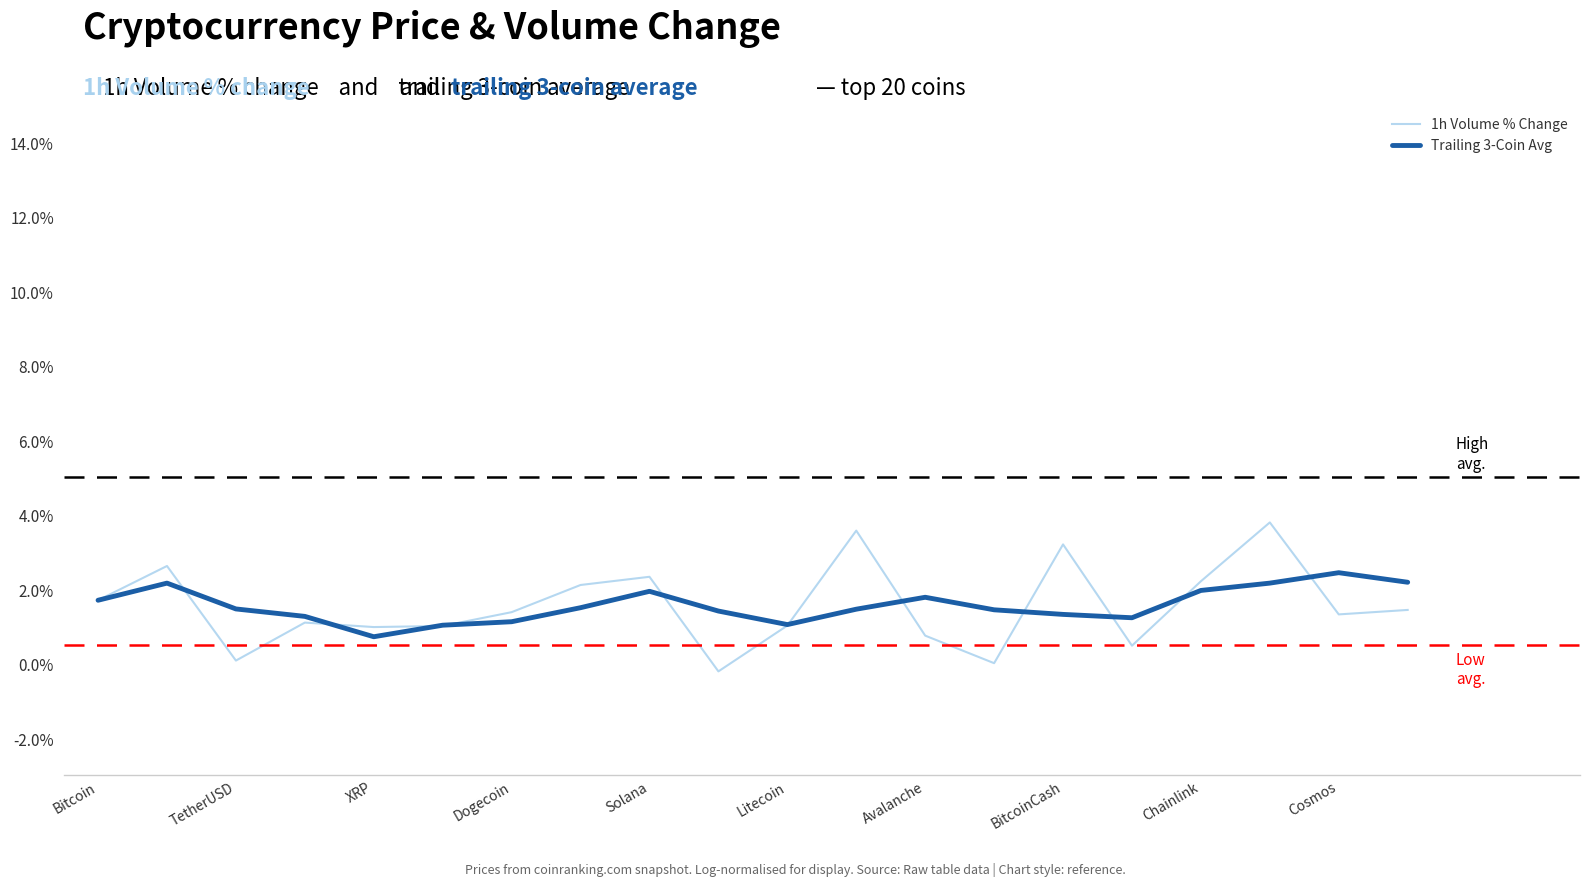

What is the sum of all Trailing 3-Coin Avg values?

31.3